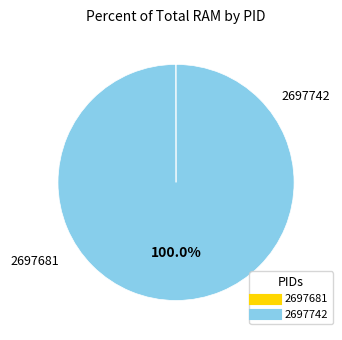

Does 2697742 account for over 50% of the chart?

Yes